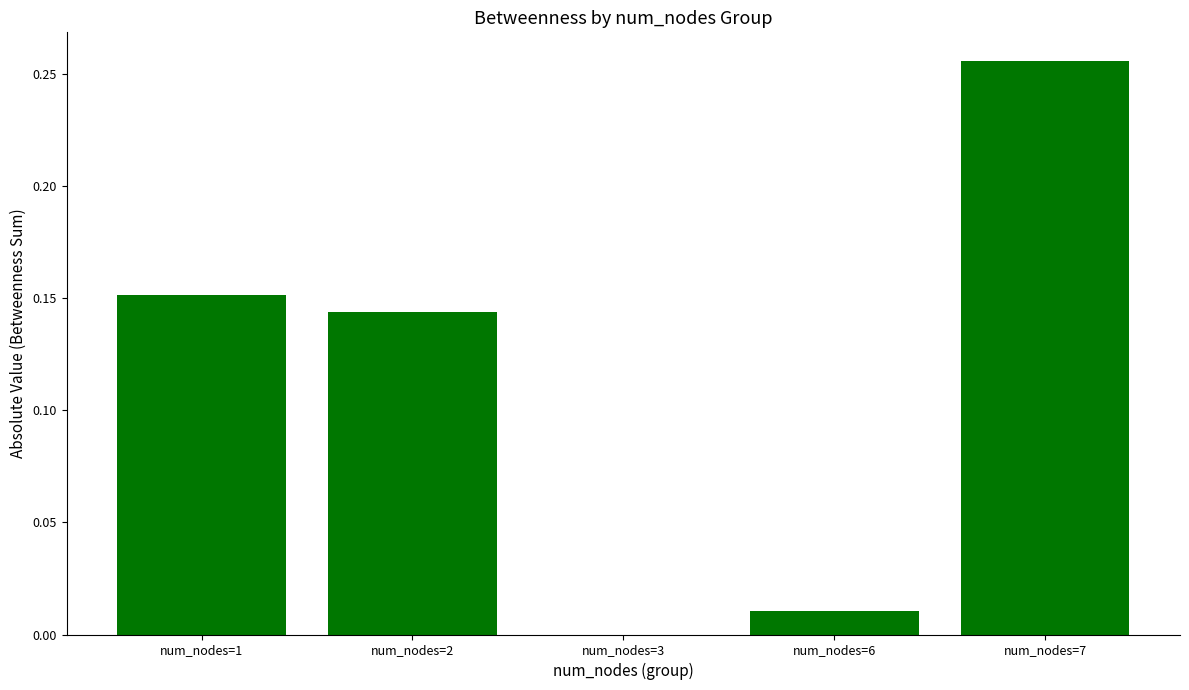

What is the sum of all values?

0.6